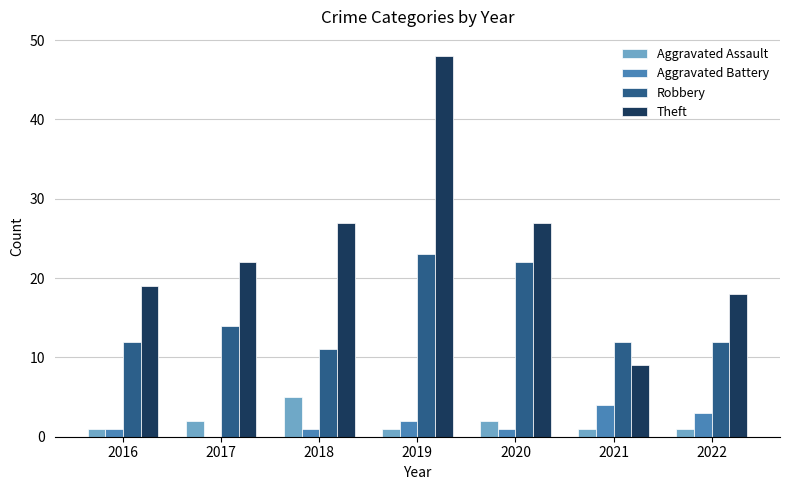

What is the spread (max minus min) of values at 2021?

11